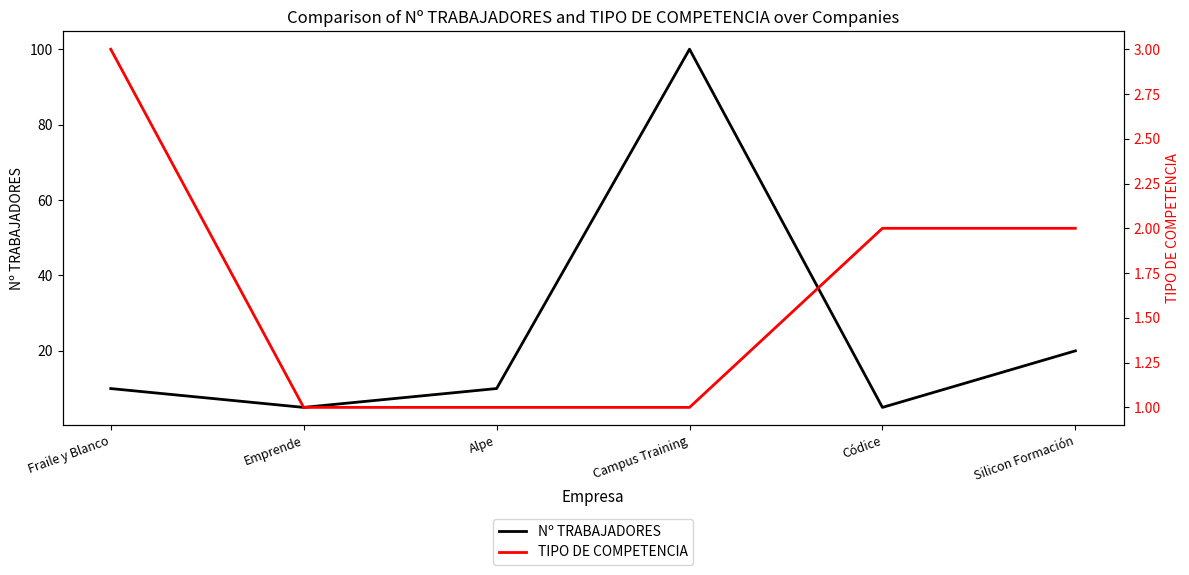

What is the approximate value of TIPO DE COMPETENCIA at Fraile y Blanco?

3